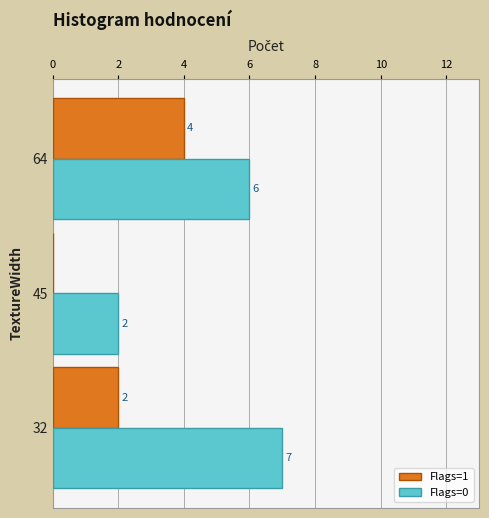

The Flags=0 series shows 7 at 32. True or false?

True